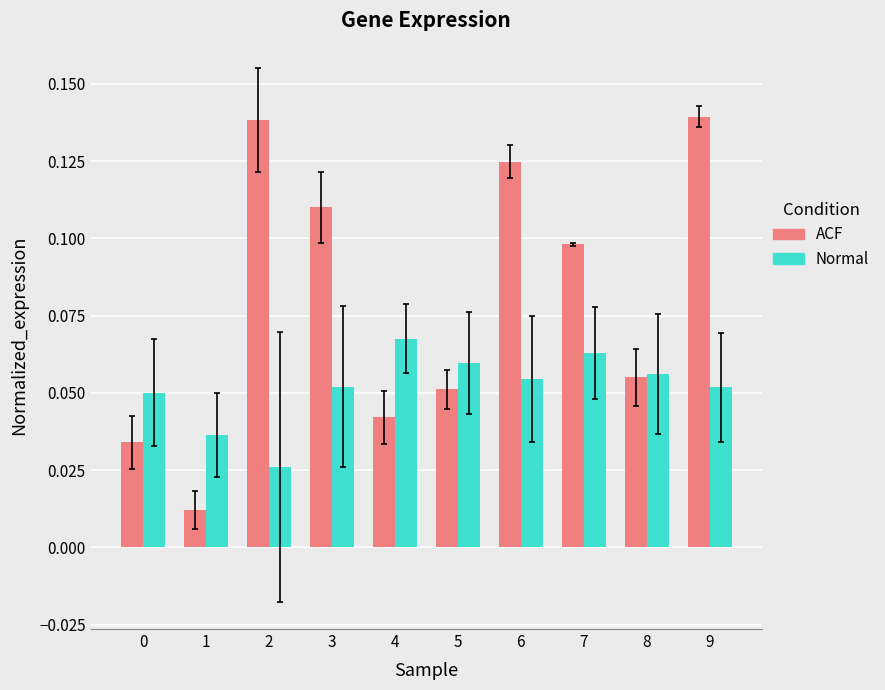

Rank the series at 4 from highest to lowest value.

Normal, ACF